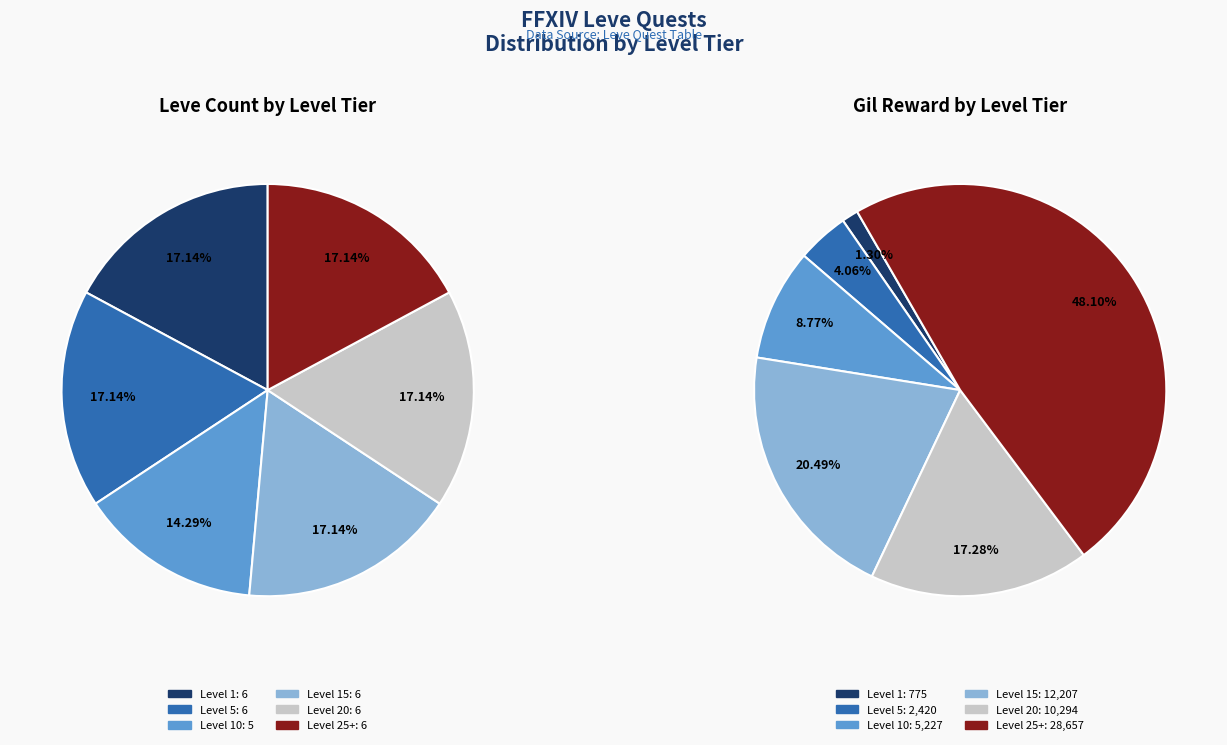

Count the number of slices in the pie.

12